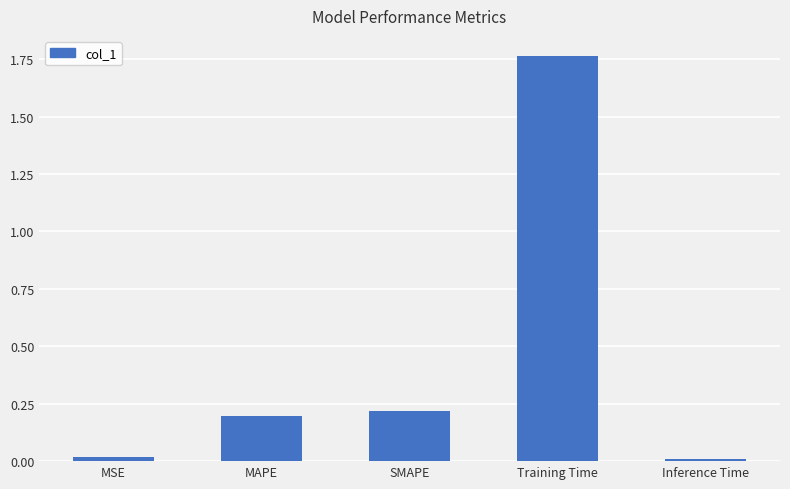

What is the sum of the values at SMAPE and Inference Time?

0.2